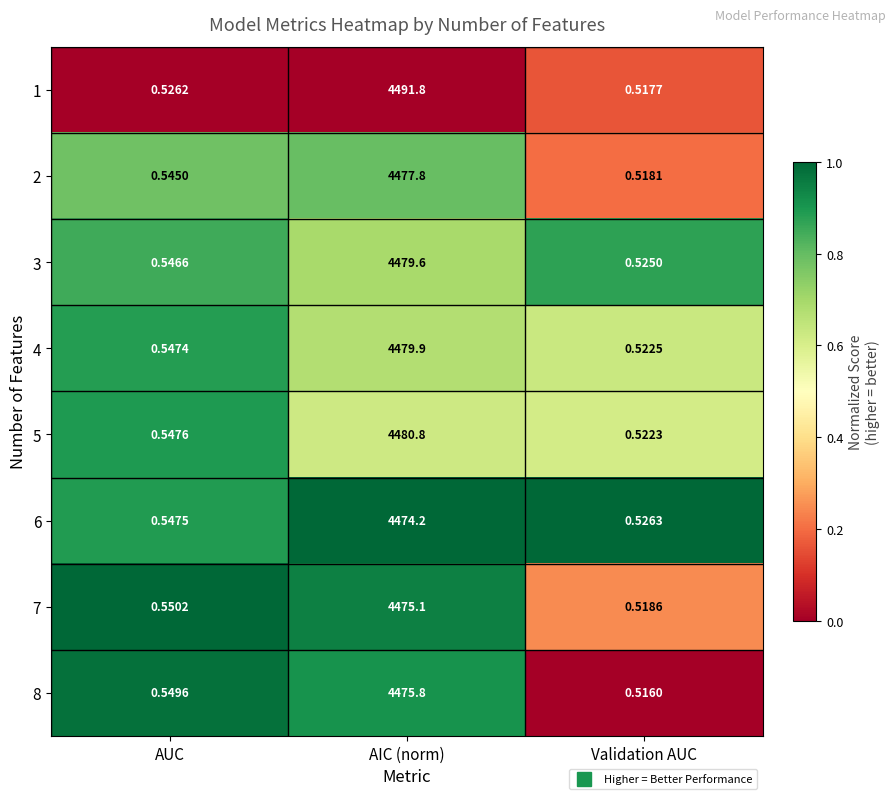

Is the value of 1 at AIC (norm) greater than the value of 7 at AIC (norm)?

Yes